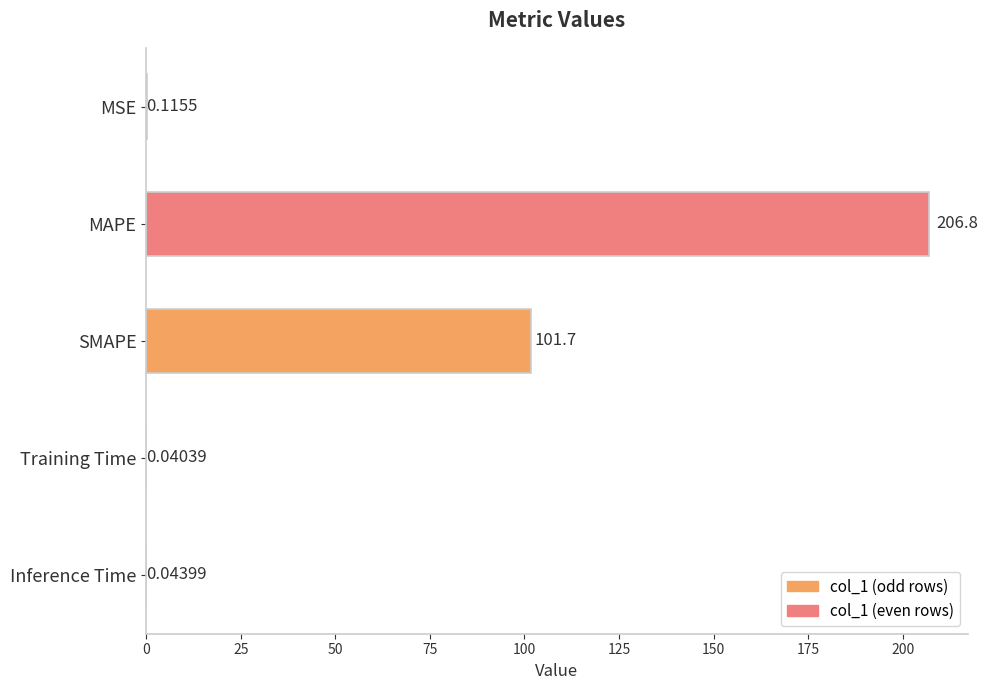

At which category does the chart reach its peak across all series?

MAPE